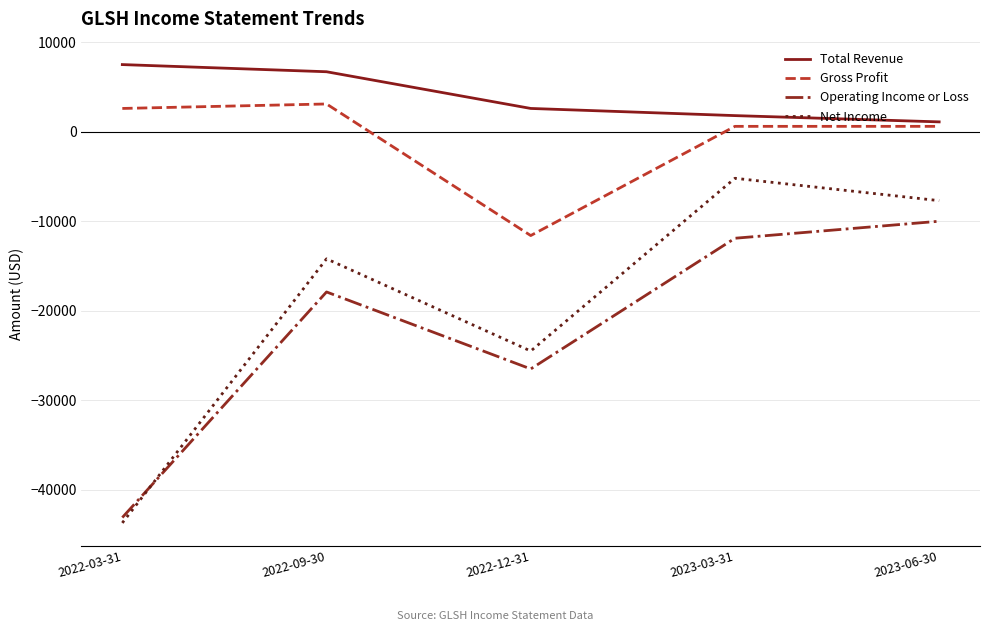

Reading left to right, extract all data points from this chart.

Total Revenue: 7500	6700	2600	1800	1100
Gross Profit: 2600	3100	-11600	600	600
Operating Income or Loss: -43100	-17900	-26500	-11900	-10000
Net Income: -43700	-14200	-24500	-5200	-7700